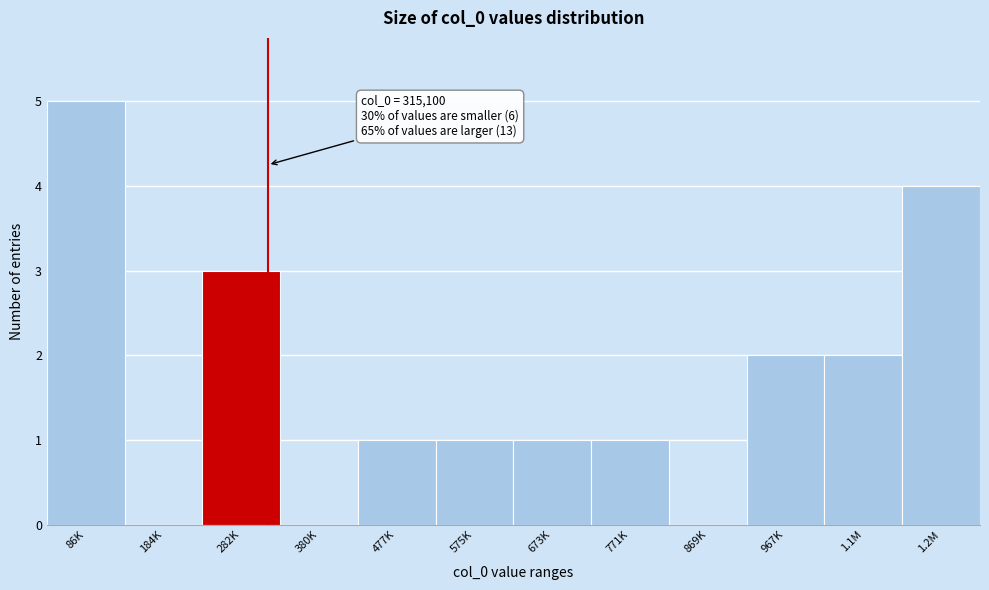

Reading right to left, list all the values displayed in this chart.

1.2M=4	1.1M=2	967K=2	869K=0	771K=1	673K=1	575K=1	477K=1	380K=0	282K=3	184K=0	86K=5